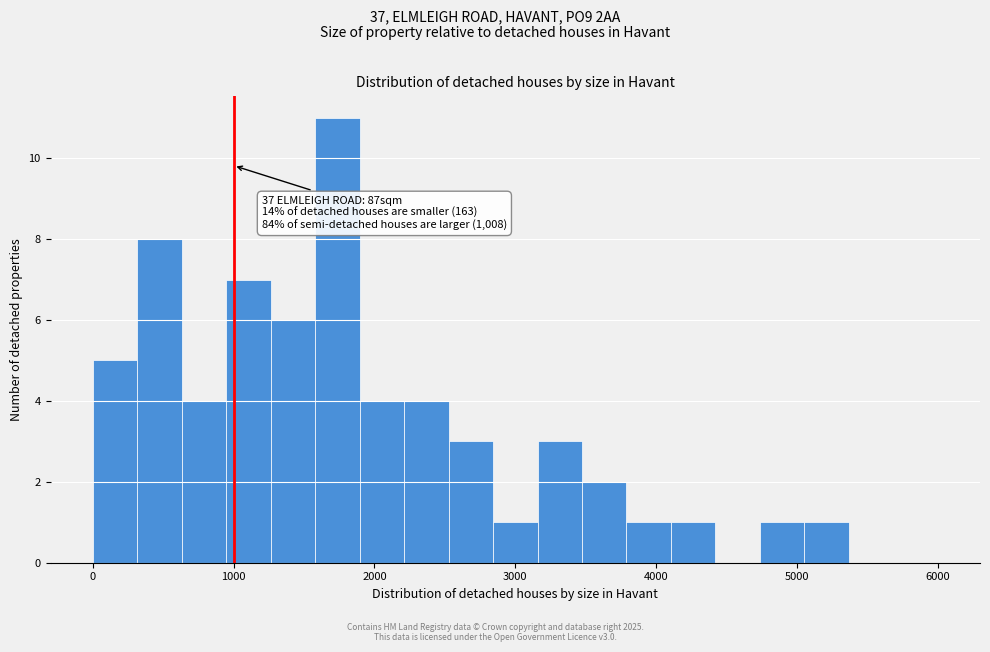

Read against the x-axis, roughly where is the centre of the tallest bar?

1700